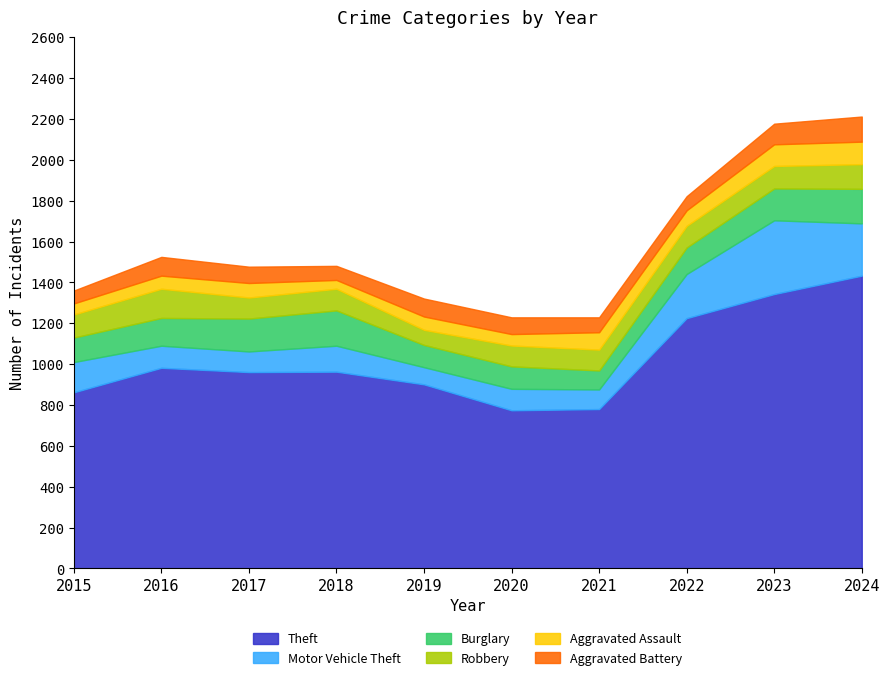

After their last crossing, which series has the higher values: Burglary or Robbery?

Burglary